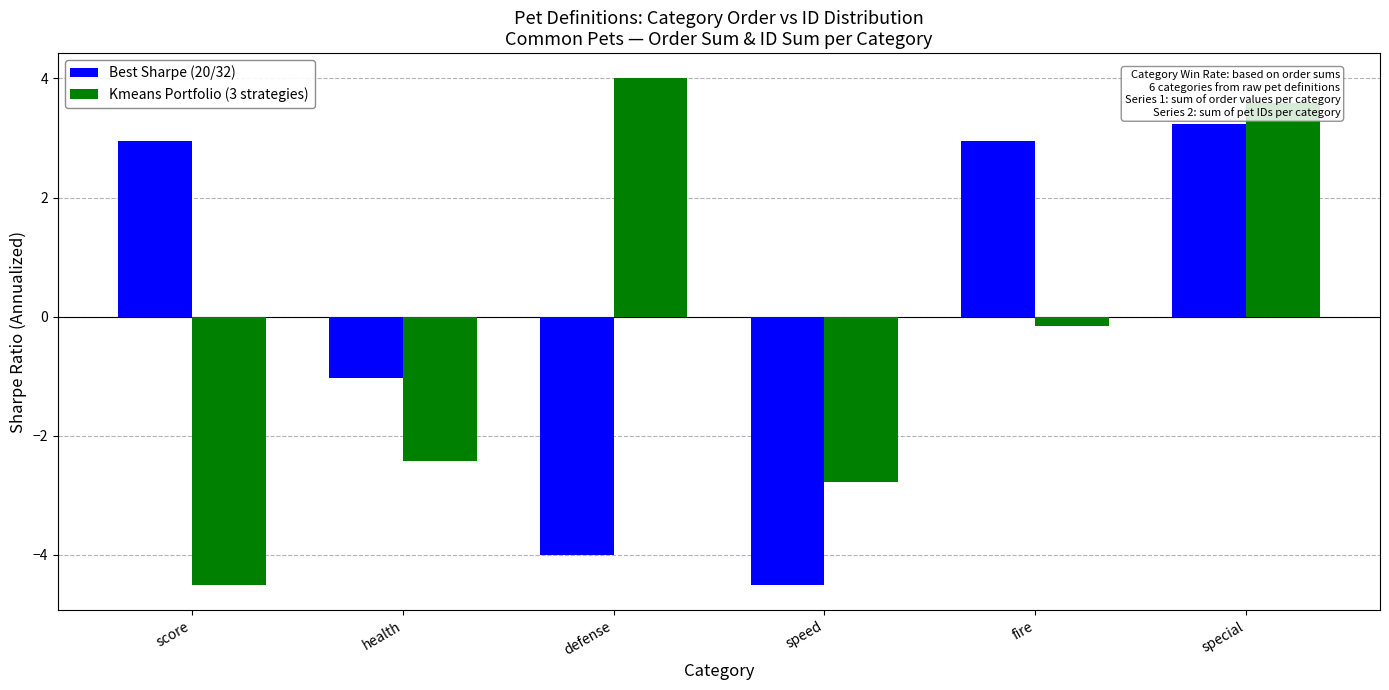

List the series in order of their overall mean, lowest first.

Kmeans Portfolio (3 strategies), Best Sharpe (20/32)